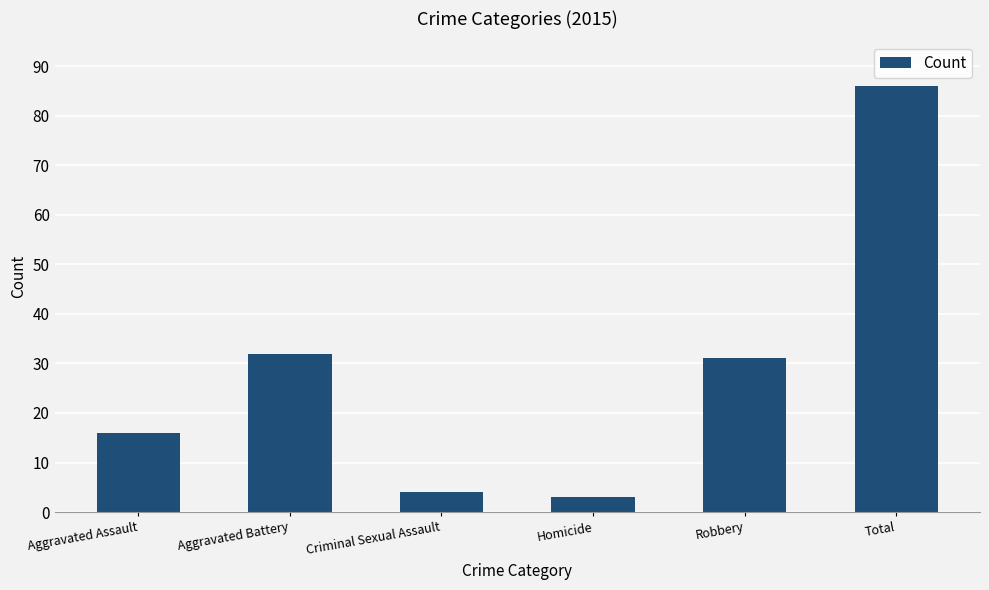

What is the value of the 6th bar from the left?

86